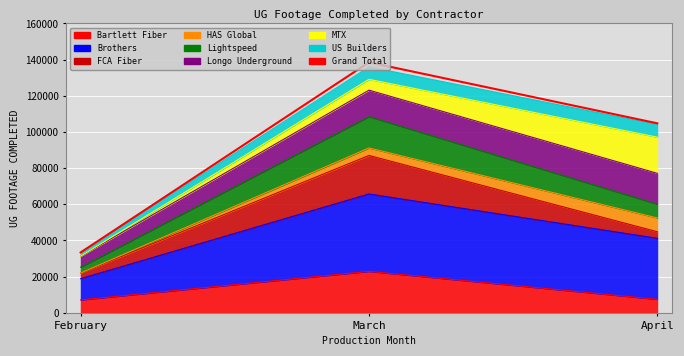

Is it true that the value at April is 104769?

True